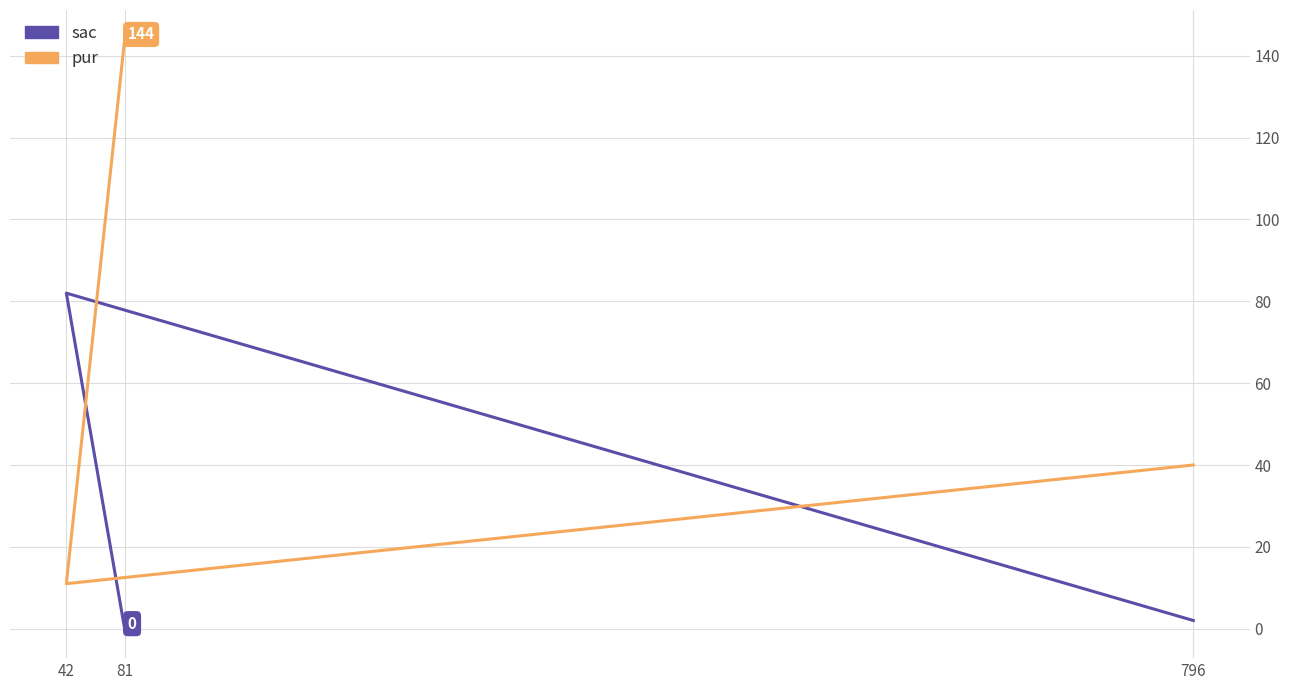

True or false: pur has a value of 144 at 81.

True